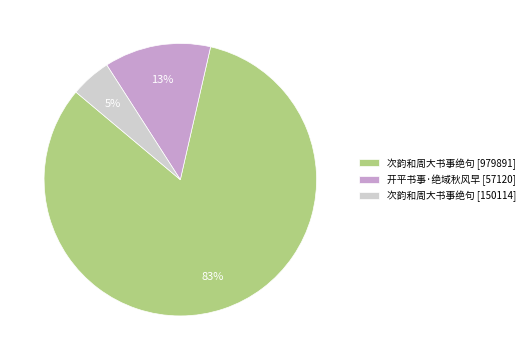

How many slices are in this pie chart?

3